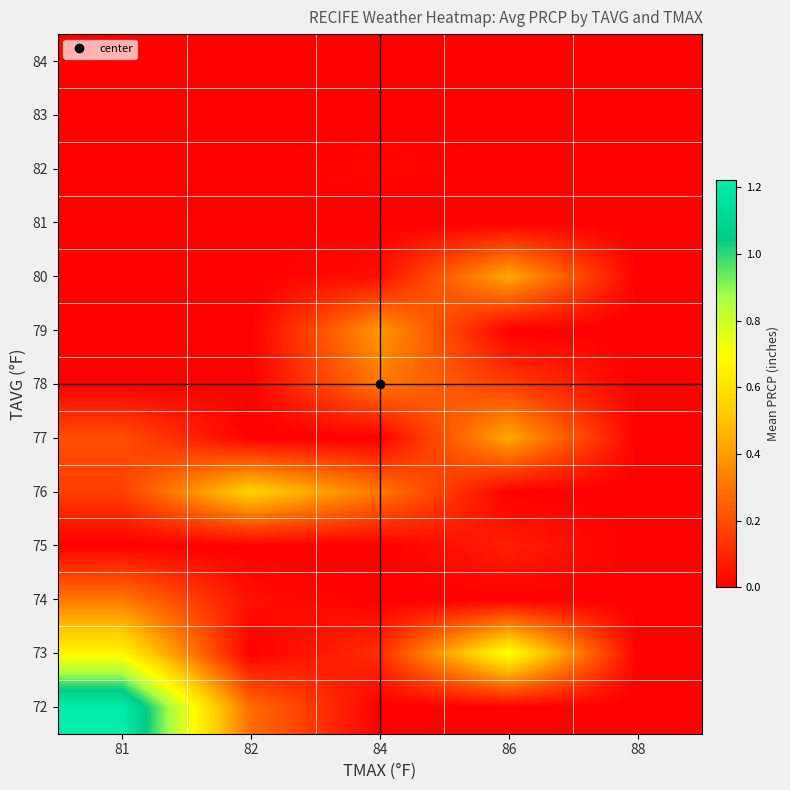

Which has a higher value, 82 or 81?

81